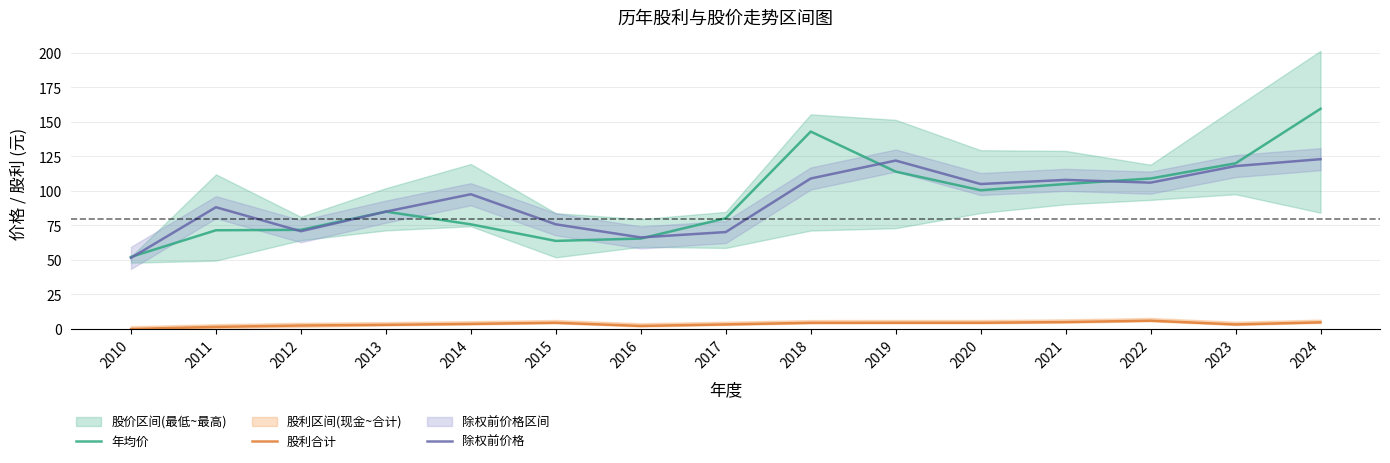

How many lines are shown in the chart?

3